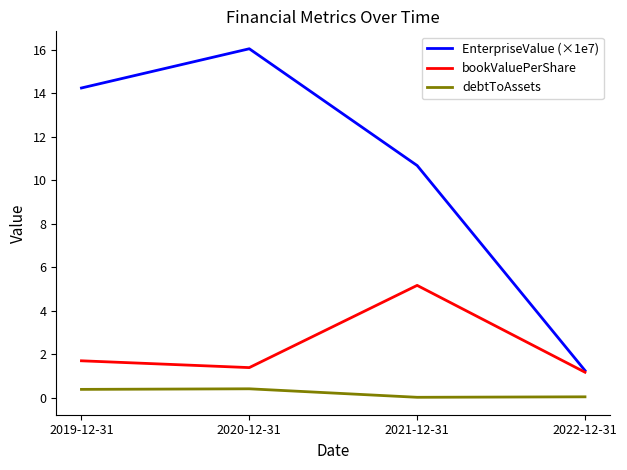

What is the difference between the highest and lowest values at 2020-12-31?

15.6